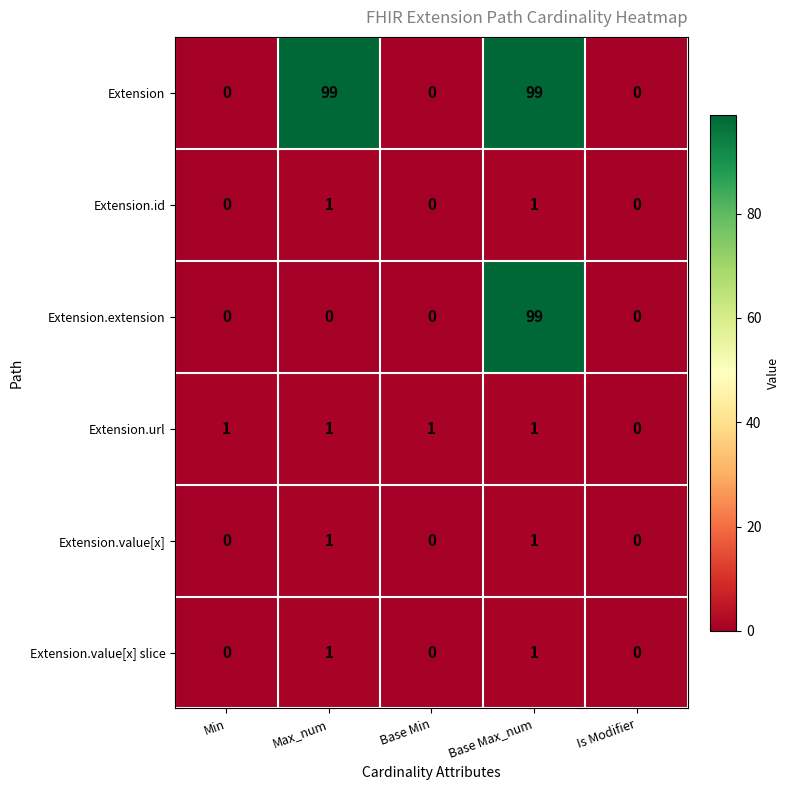

Is it true that Extension.extension equals -64 at Min?

False